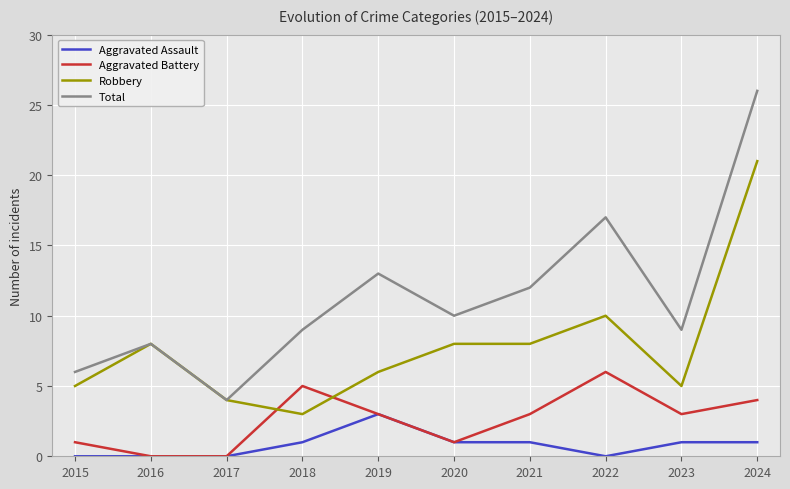

Reading right to left, list all the values displayed in this chart.

Aggravated Assault: 1	1	0	1	1	3	1	0	0	0
Aggravated Battery: 4	3	6	3	1	3	5	0	0	1
Robbery: 21	5	10	8	8	6	3	4	8	5
Total: 26	9	17	12	10	13	9	4	8	6